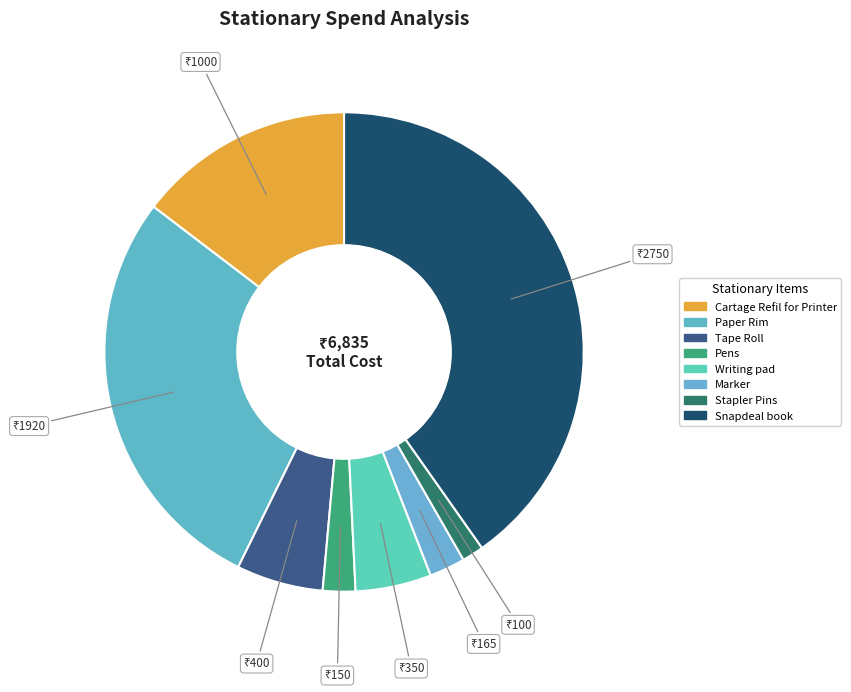

Rank the categories by value from lowest to highest.

Stapler Pins, Pens, Marker, Writing pad, Tape Roll, Cartage Refil for Printer, Paper Rim, Snapdeal book